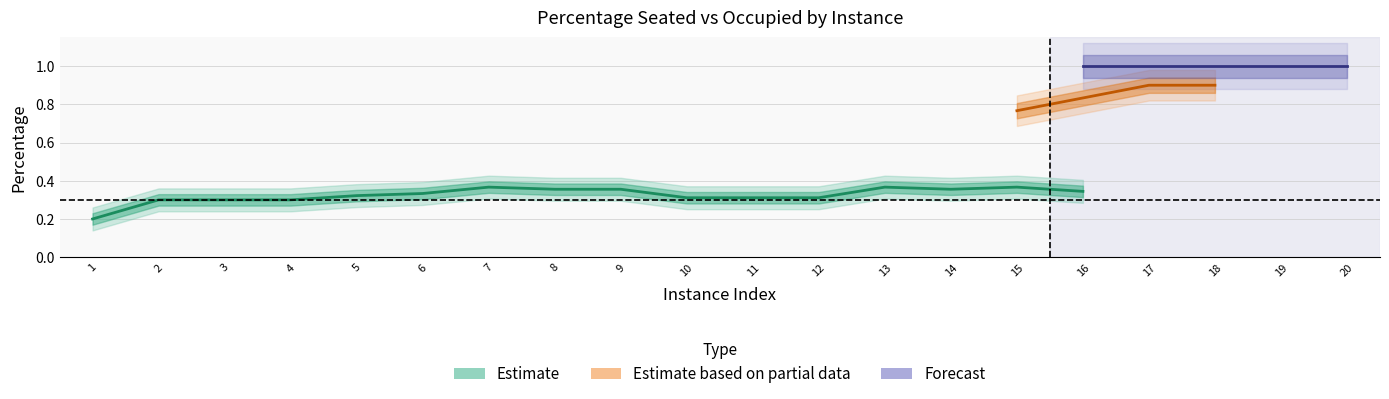

True or false: PercentageOccupied and PercentageSeated intersect in this chart.

False